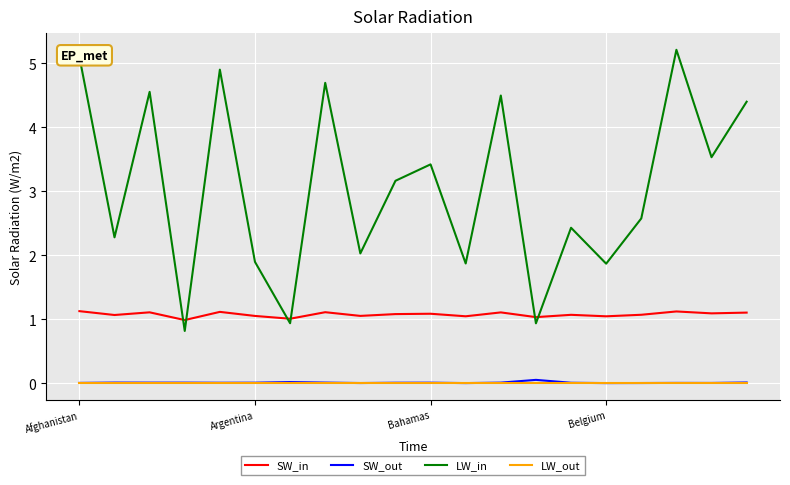

True or false: SW_out and SW_in intersect in this chart.

False